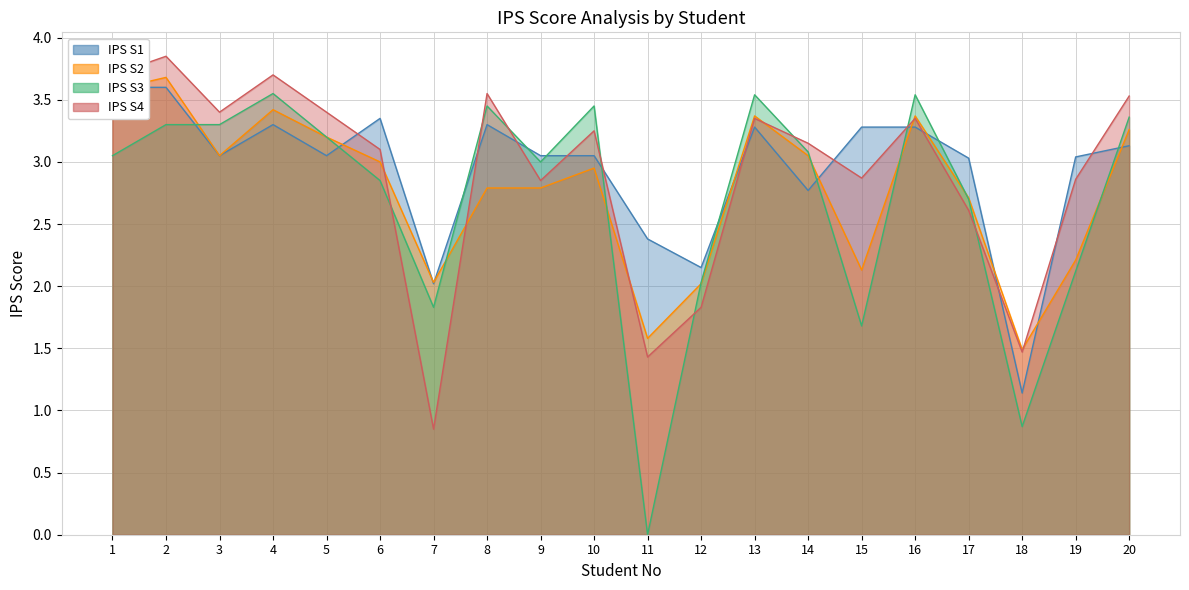

What is the difference between the maximum and minimum values in the IPS S2 series?

2.2